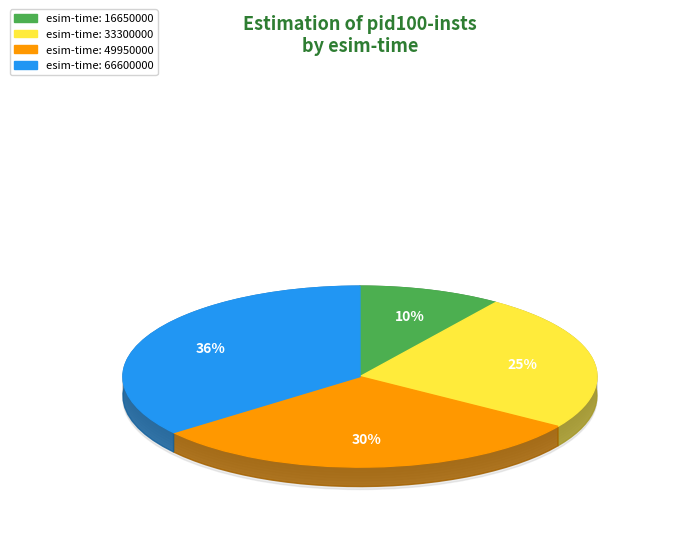

How many segments does this pie chart have?

4